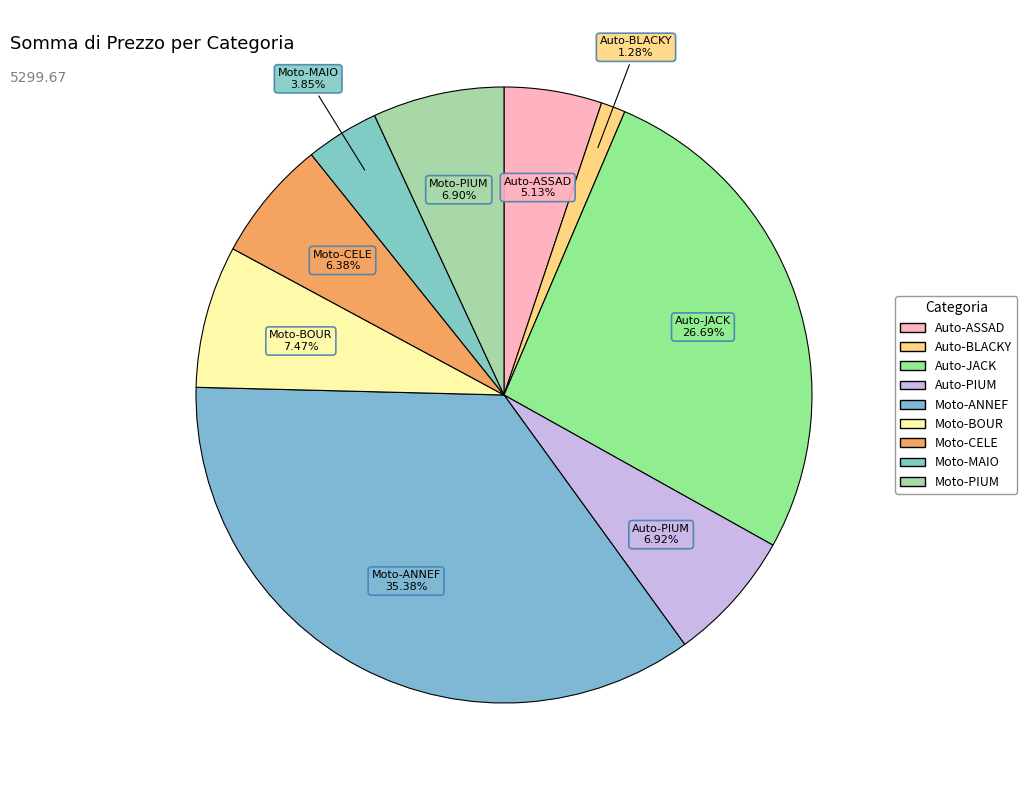

How many slices are in this pie chart?

9